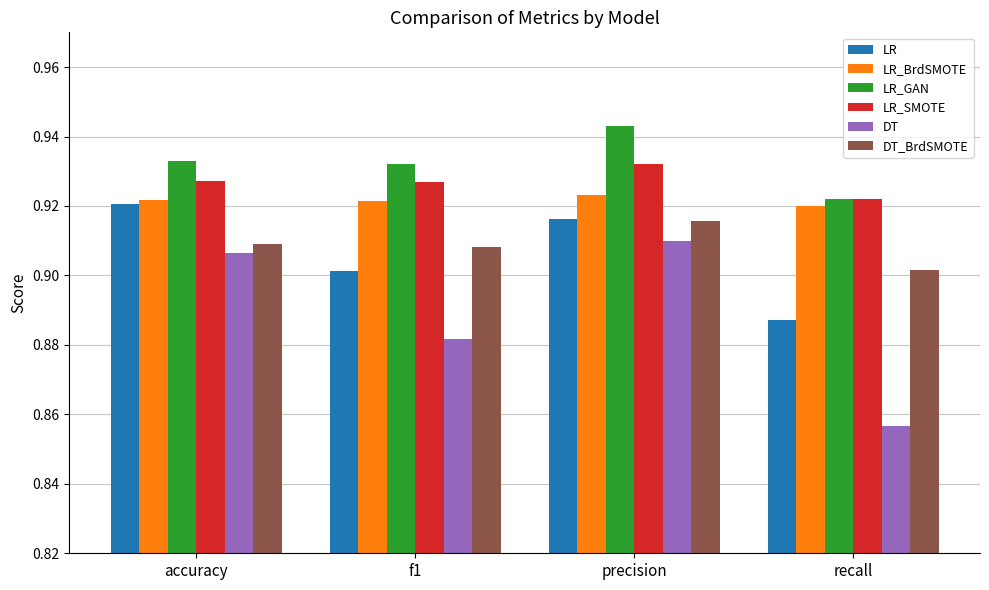

What is the label of the 1st bar from the left?

accuracy